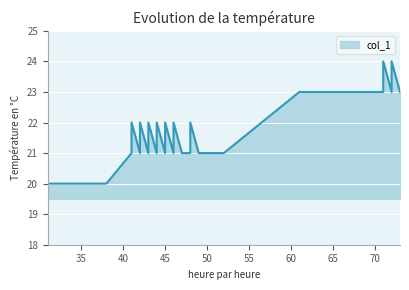

Which category has the lowest value across all series?

31